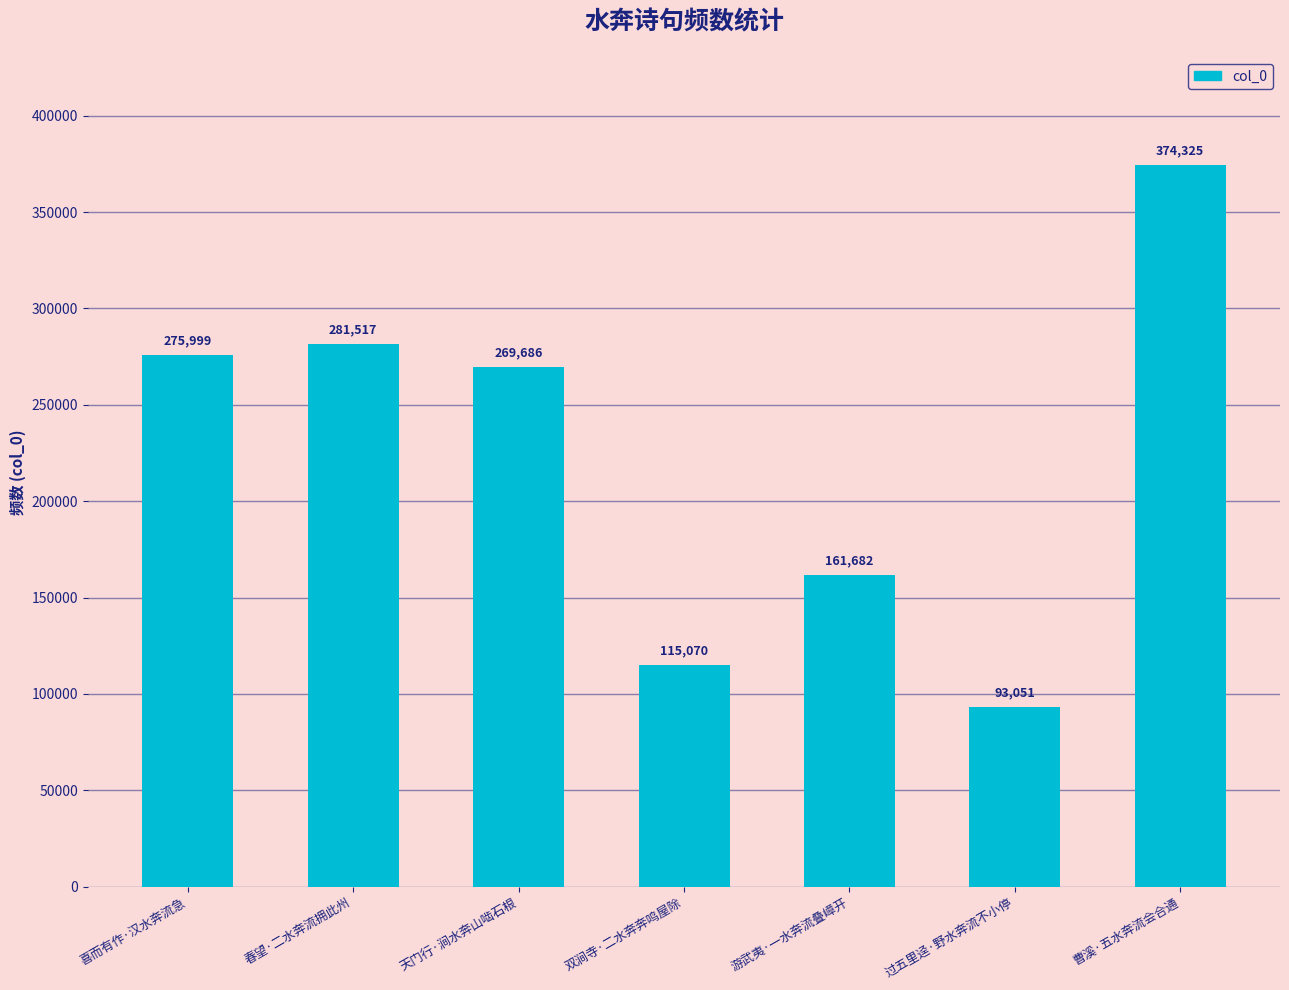

What is the sum of the values at 游武夷·一水奔流叠嶂开 and 天门行·涧水奔山啮石根?

431368